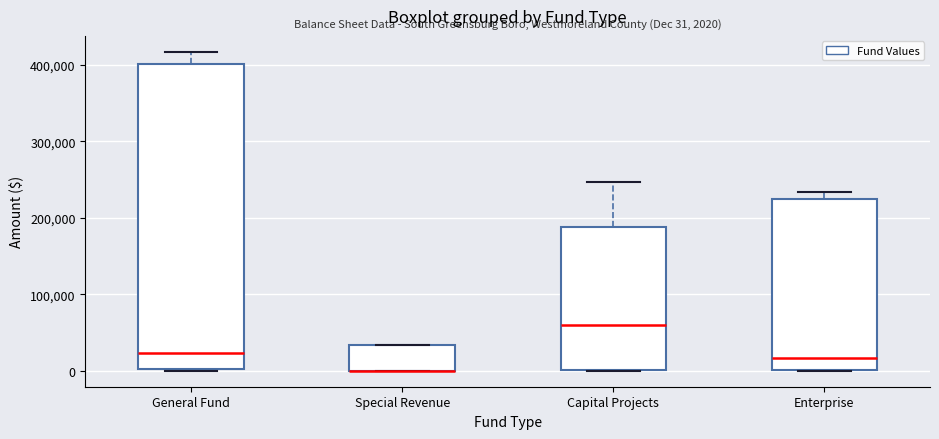

Which box is the tallest, from its lower edge to its upper edge?

General Fund